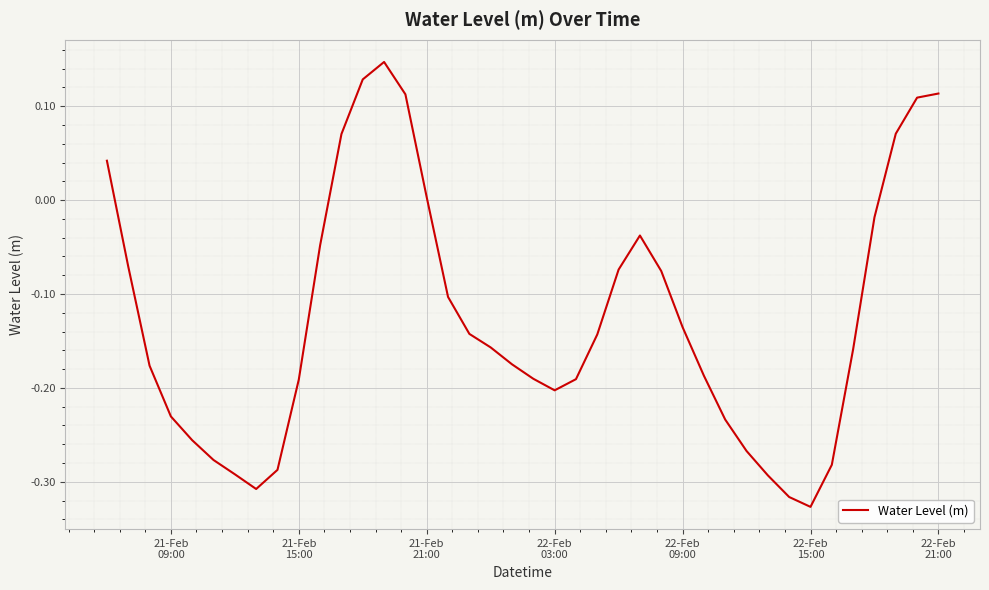

At which category does the chart reach its minimum across all series?

22-Feb
15:00